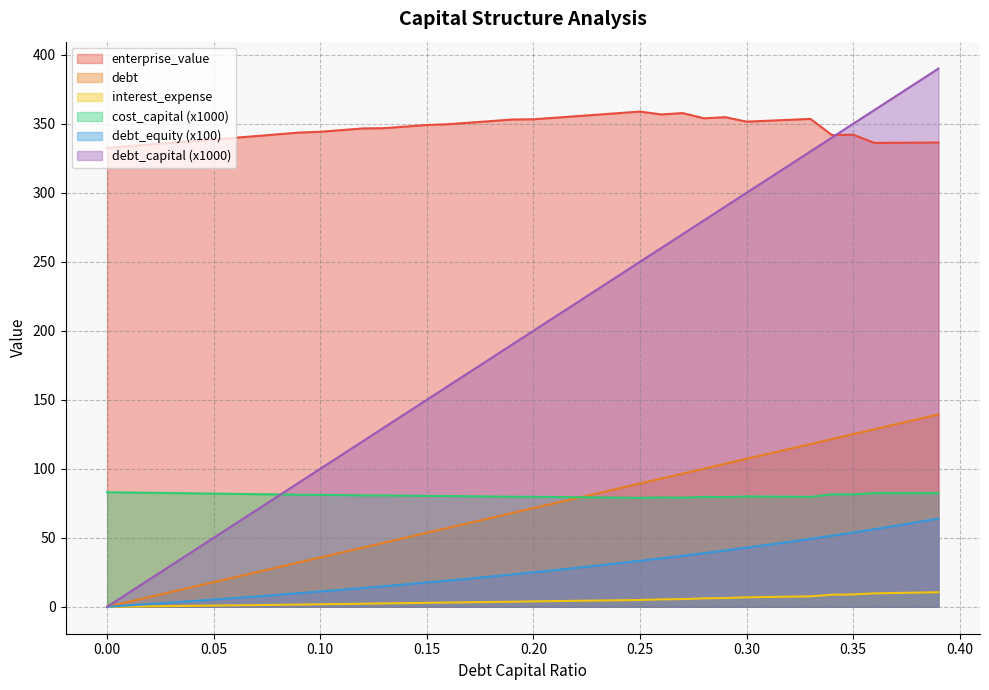

How many values in debt_capital are above zero?

39